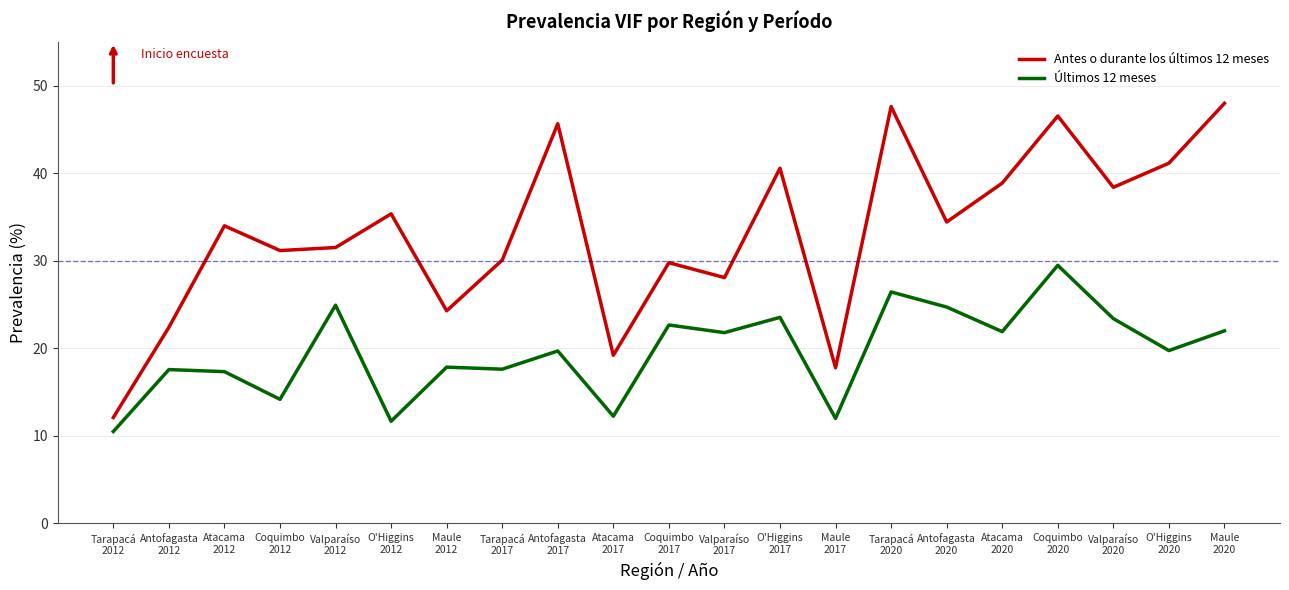

True or false: Antes o durante los últimos 12 meses and Últimos 12 meses intersect in this chart.

False